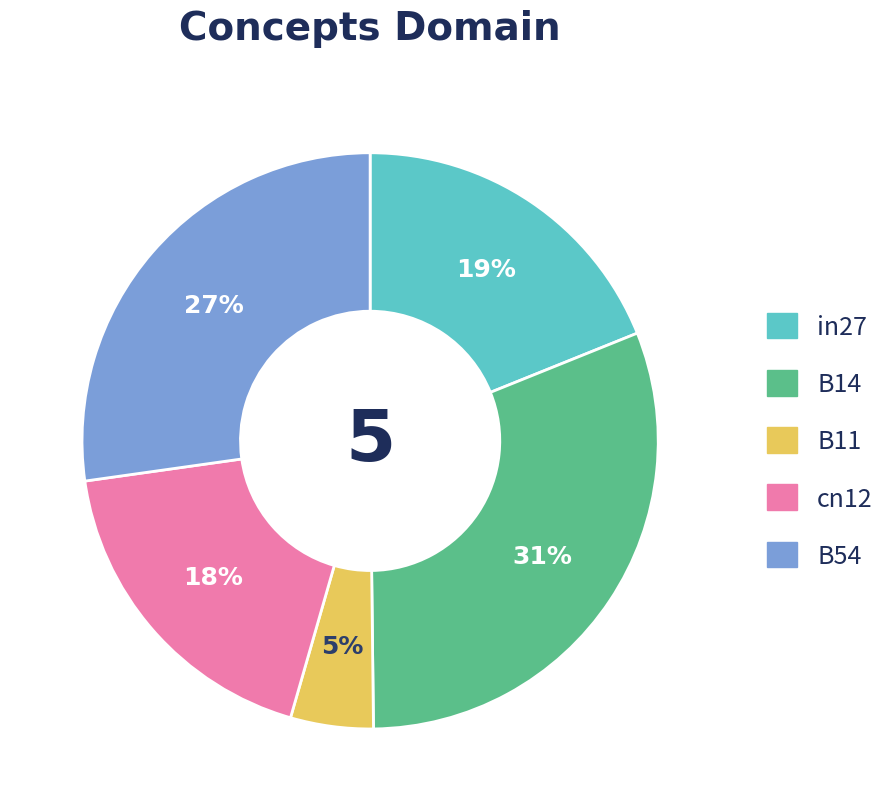

To the nearest percent, what percentage of the pie is in27?

19%